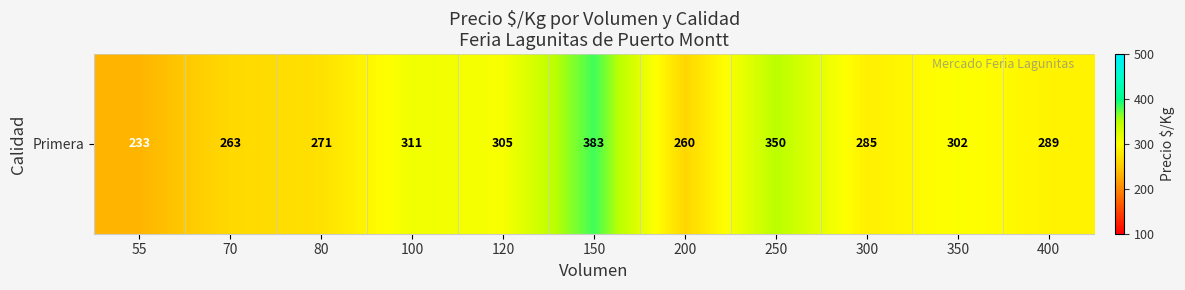

What is the change in value from 55 to 120?

+72.2